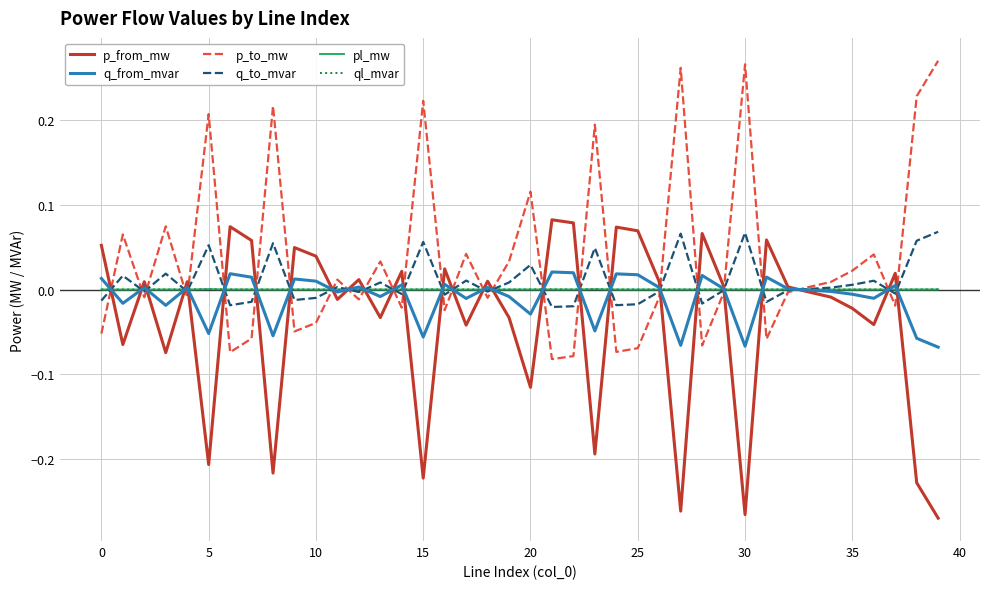

How many interior local valleys does the q_to_mvar series have?

13